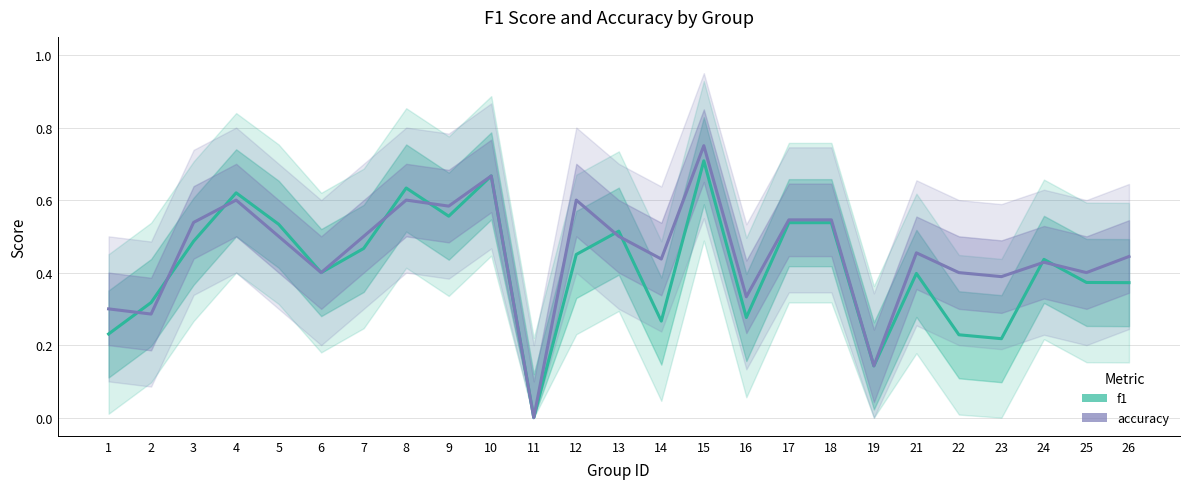

Which label corresponds to the smallest value in the chart?

11